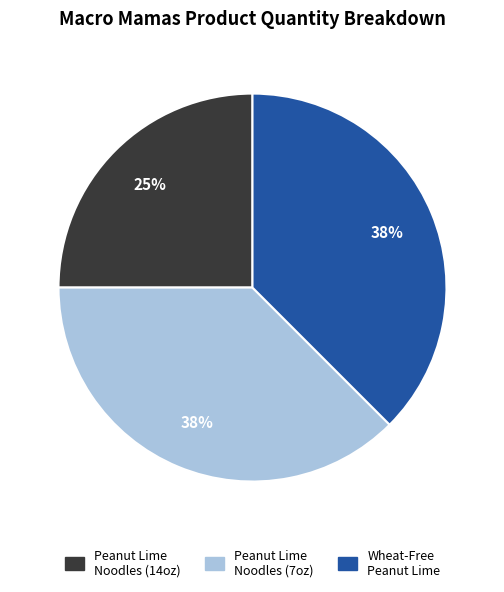

Approximately how many times larger is the value at Peanut Lime Noodles (7oz) compared to Wheat-Free Peanut Lime?

1.0